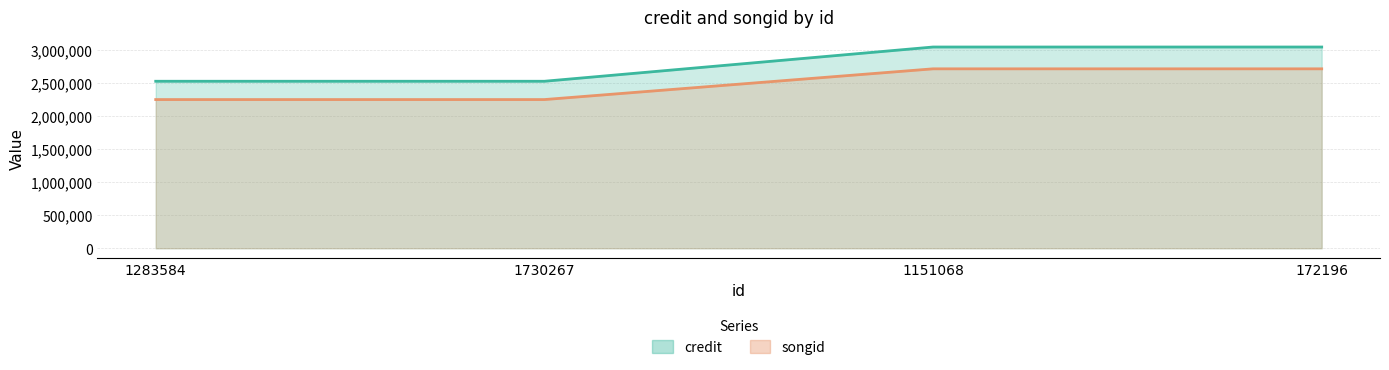

What is the average value of the credit series?

2784696